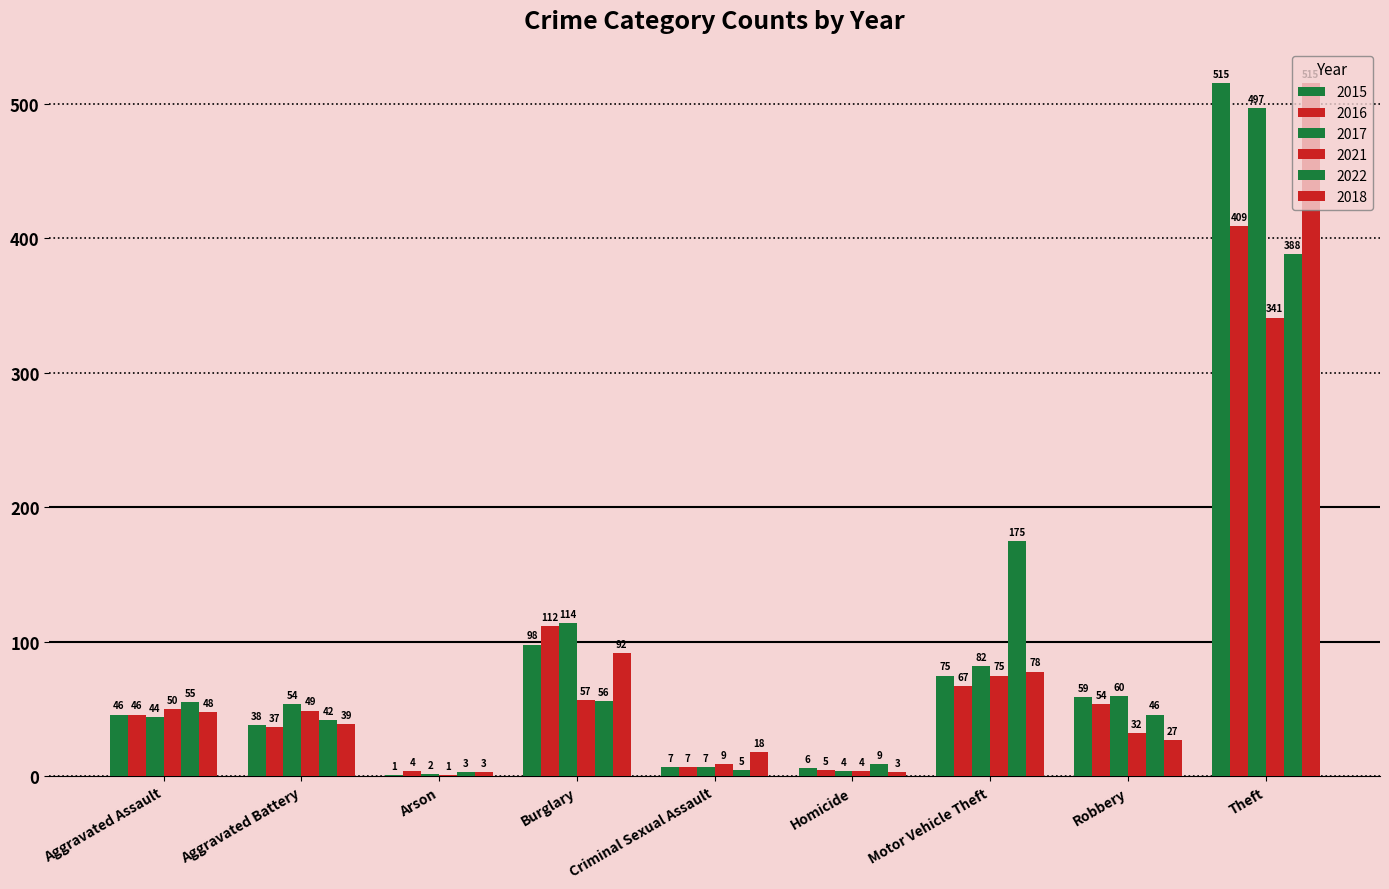

How many series are shown in this chart?

6